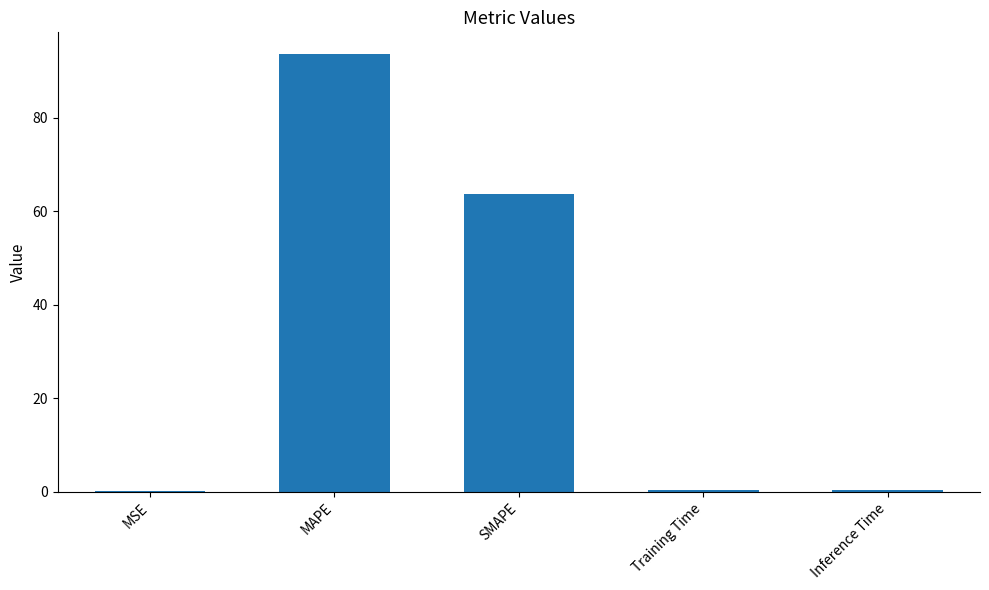

Is it true that the value at SMAPE is 63.8?

True